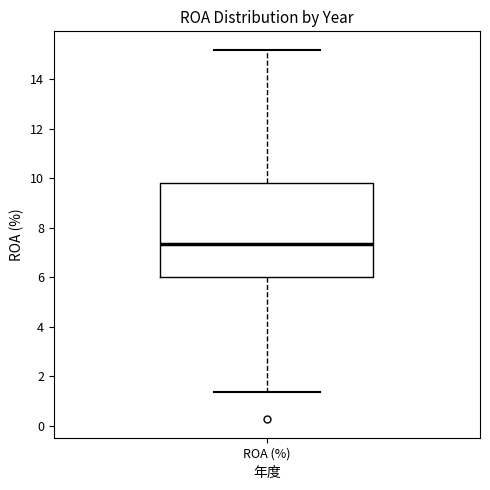

Where is the upper edge of the box for ROA (%) on the y-axis? The values are not printed on the chart, so give them approximately, as read against the axis.

9.8